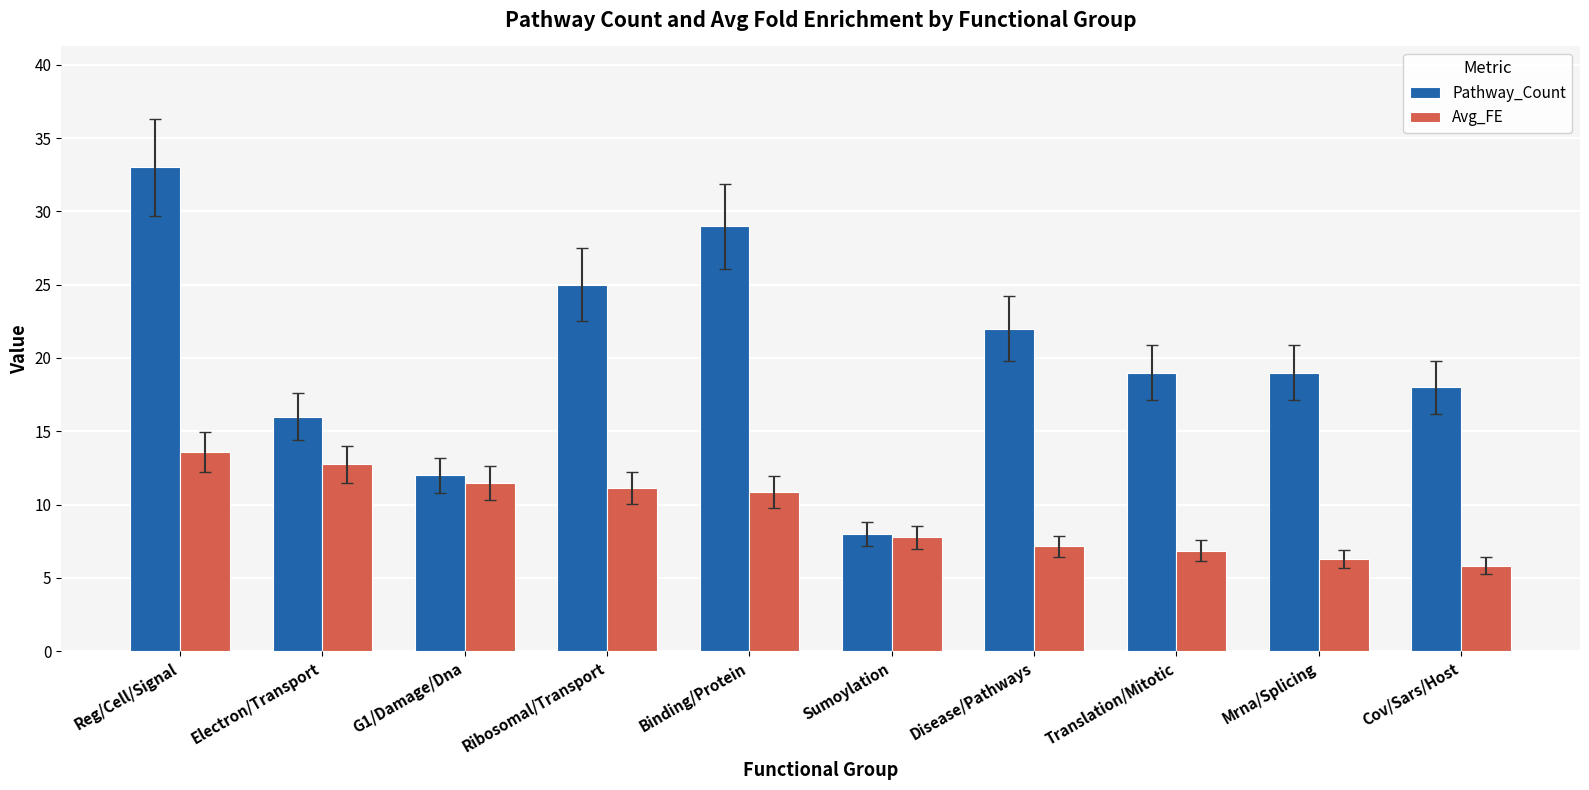

Rank the series by their maximum value, from lowest to highest.

Avg_FE, Pathway_Count